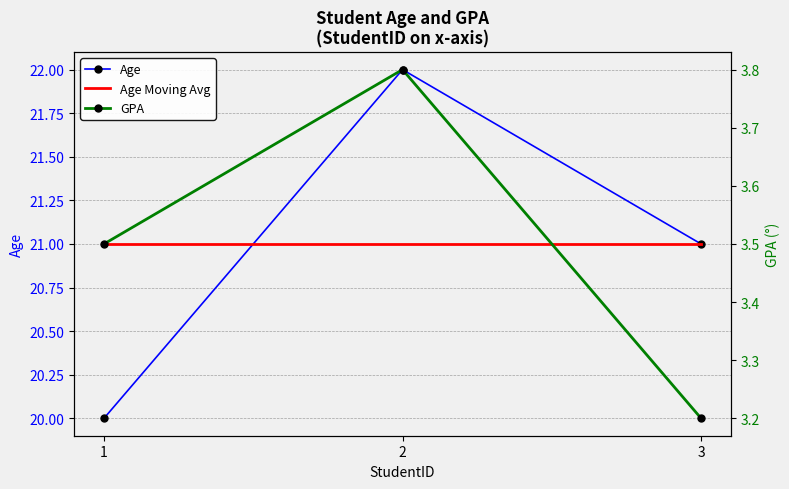

Between 1 and 2, which series saw the biggest shift?

Age